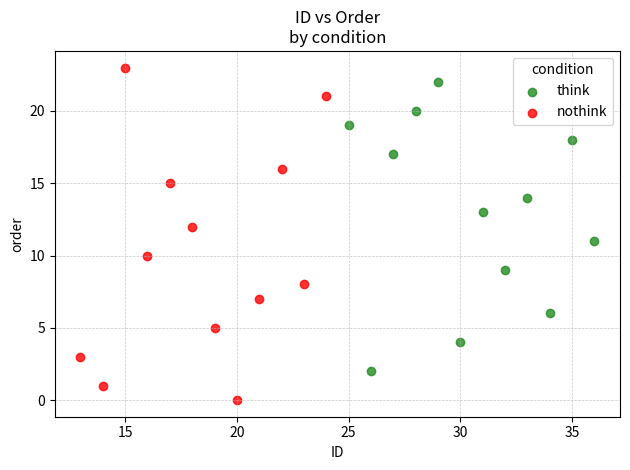

Which series has the largest Y range (max minus min)?

nothink